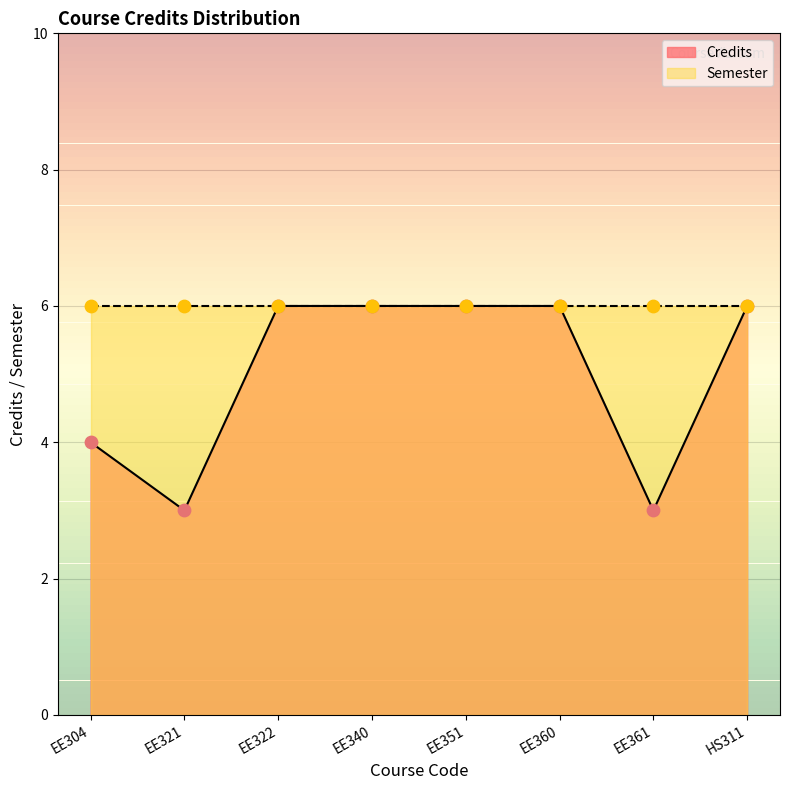

What is the change in value from EE361 to HS311?

+3